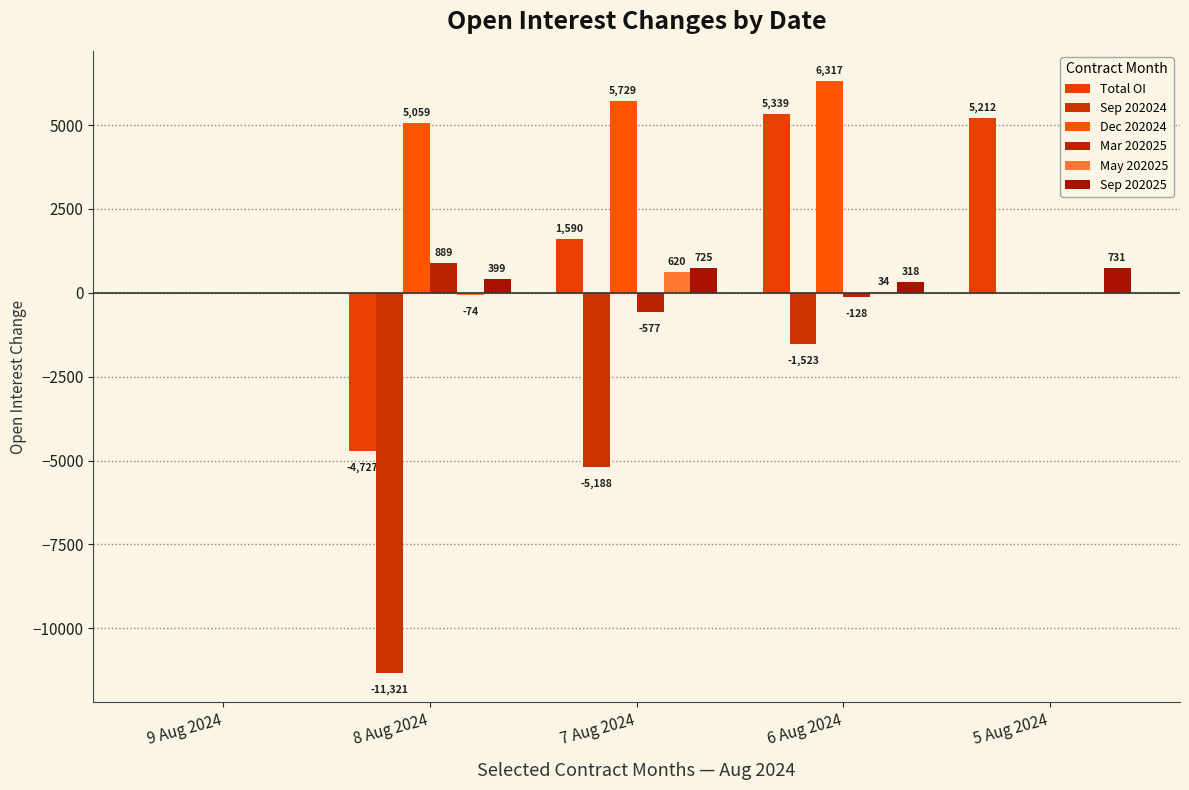

Are the bars grouped side by side (vs. stacked)?

Yes